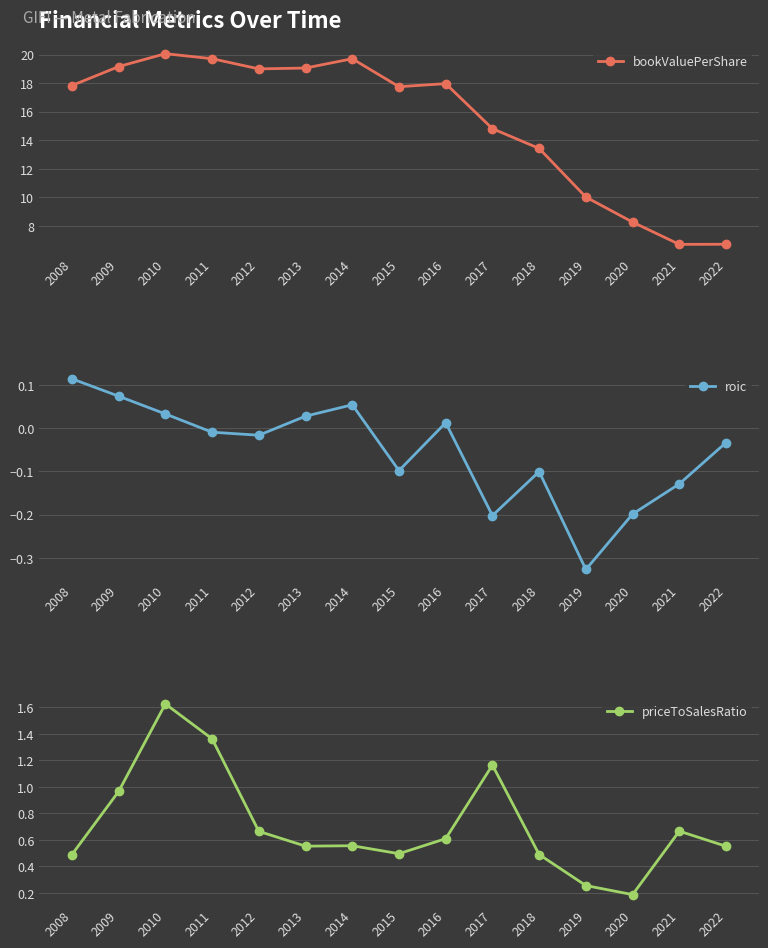

What is the difference between the maximum and minimum values in the bookValuePerShare series?

13.4